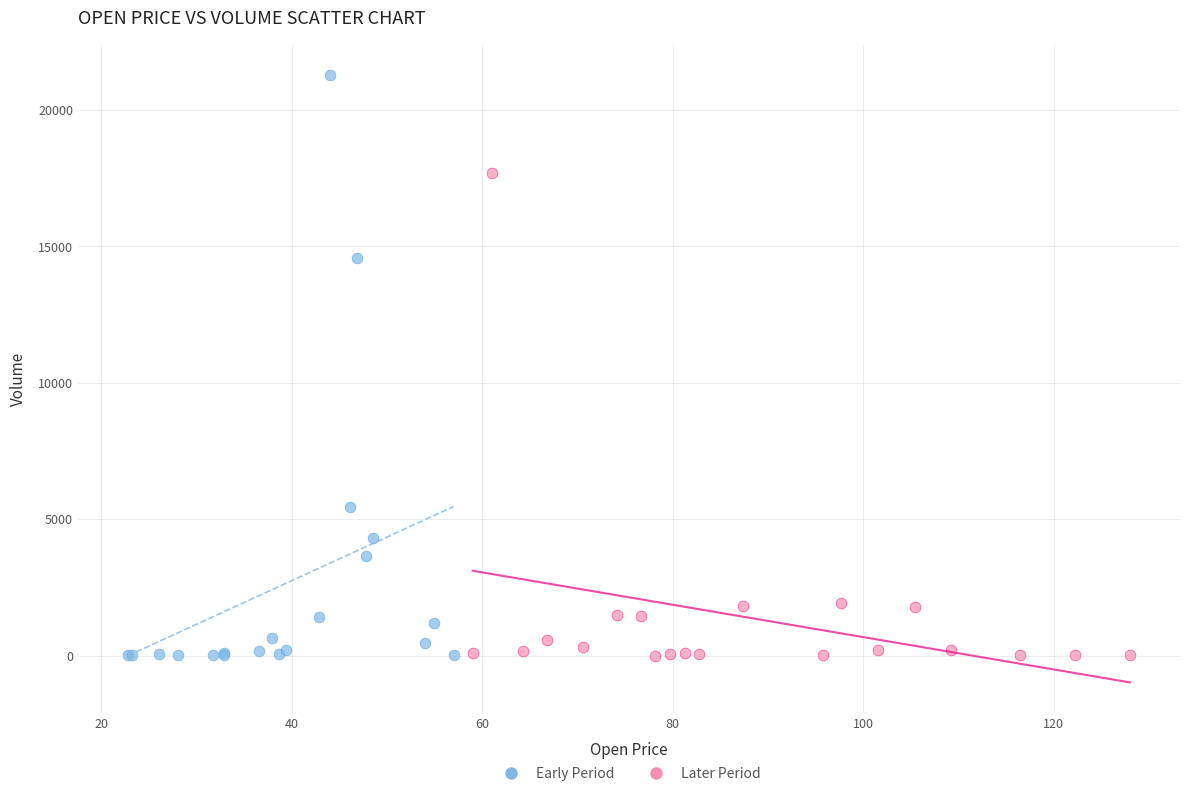

What are all the series names shown in the legend?

Early Period, Later Period